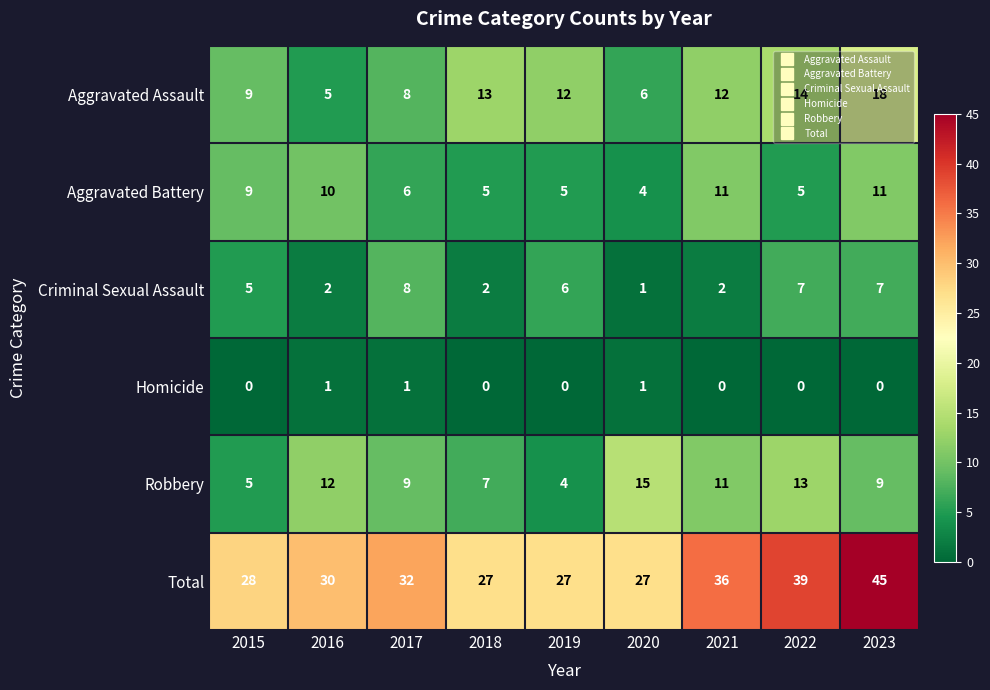

What is the difference between the second highest and minimum values in the Aggravated Assault series?

9